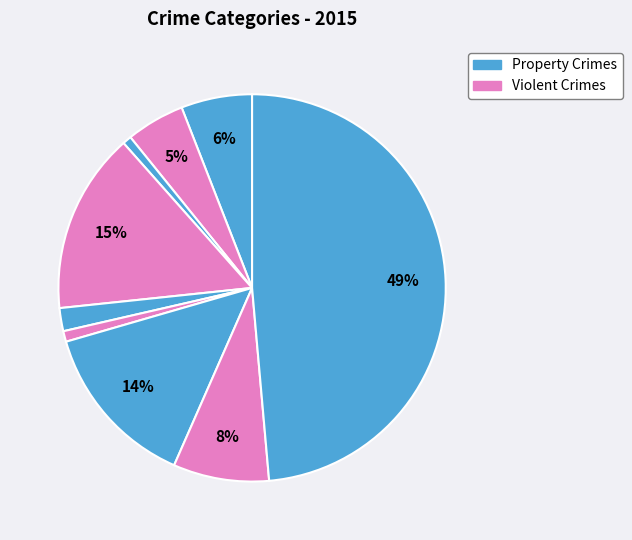

Rank the categories by value from highest to lowest.

Theft, Burglary, Motor Vehicle Theft, Robbery, Aggravated Assault, Aggravated Battery, Criminal Sexual Assault, Homicide, Arson